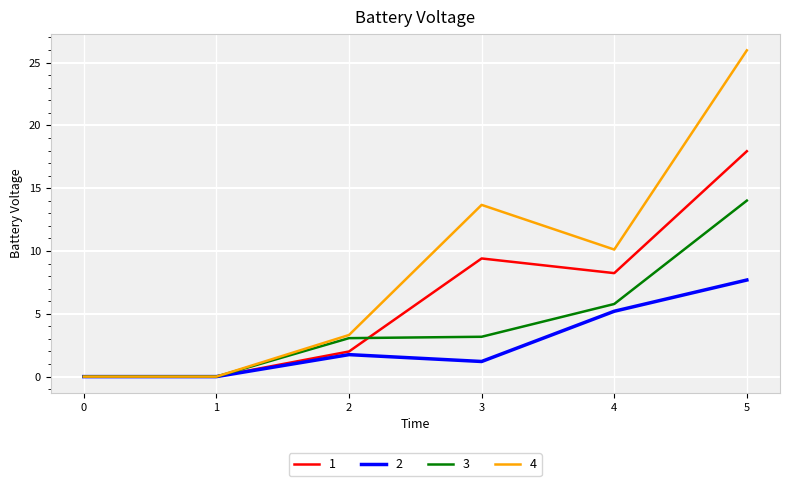

What is the difference between the maximum and second lowest values in the 2 series?

7.7